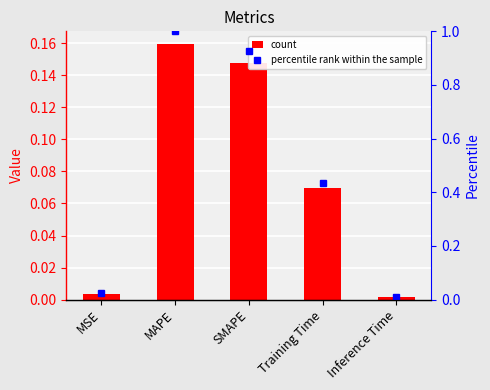

Reading left to right, list all the values displayed in this chart.

col_1: 0.0	0.2	0.1	0.1	0.0
percentile rank: 0.0	1.0	0.9	0.4	0.0